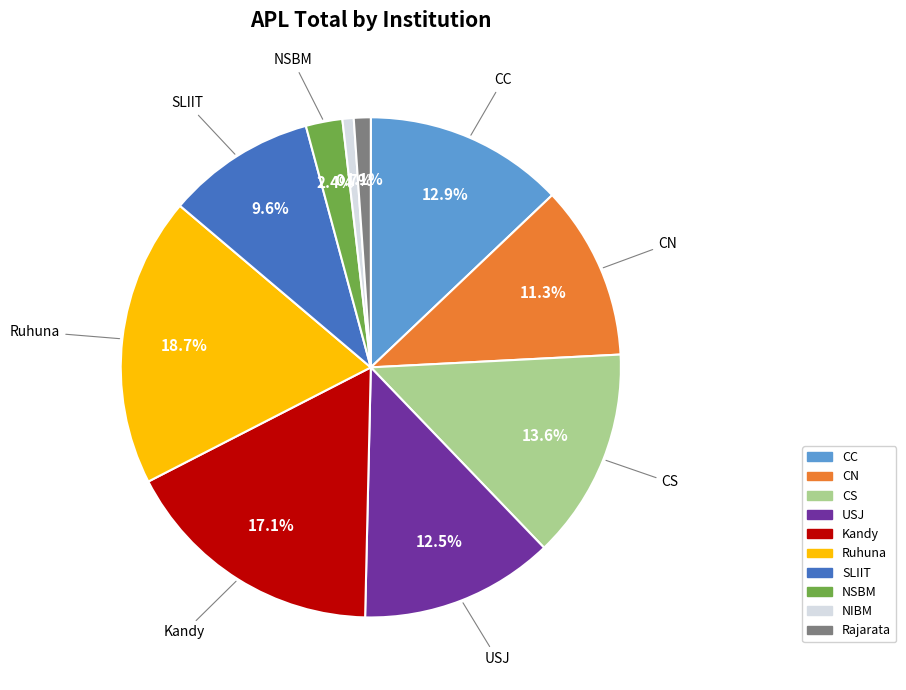

What is the ratio of the value at Ruhuna to the value at Kandy?

1.1